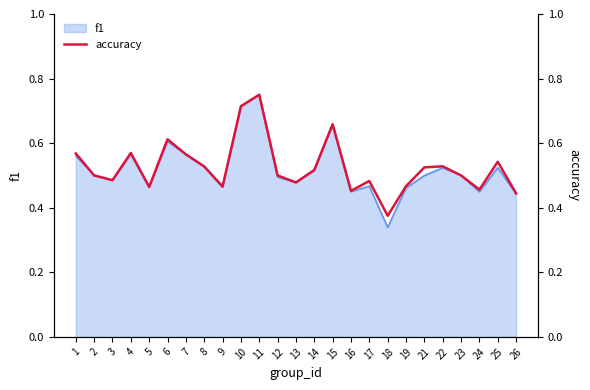

True or false: the data shows 0.5 at 16.

True